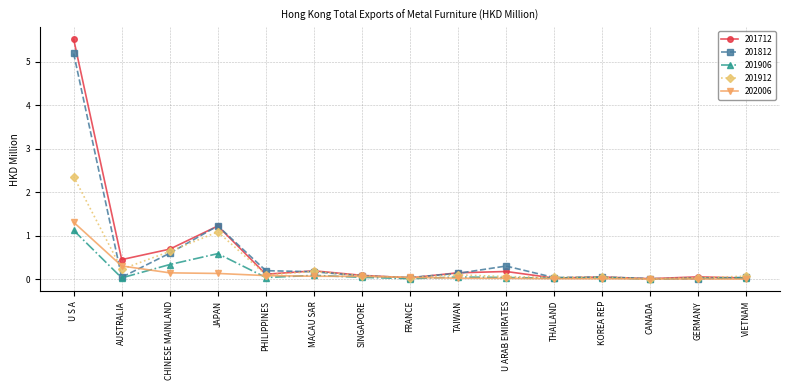

Is the value of 202006 at U S A greater than the value of 201712 at MACAU SAR?

Yes